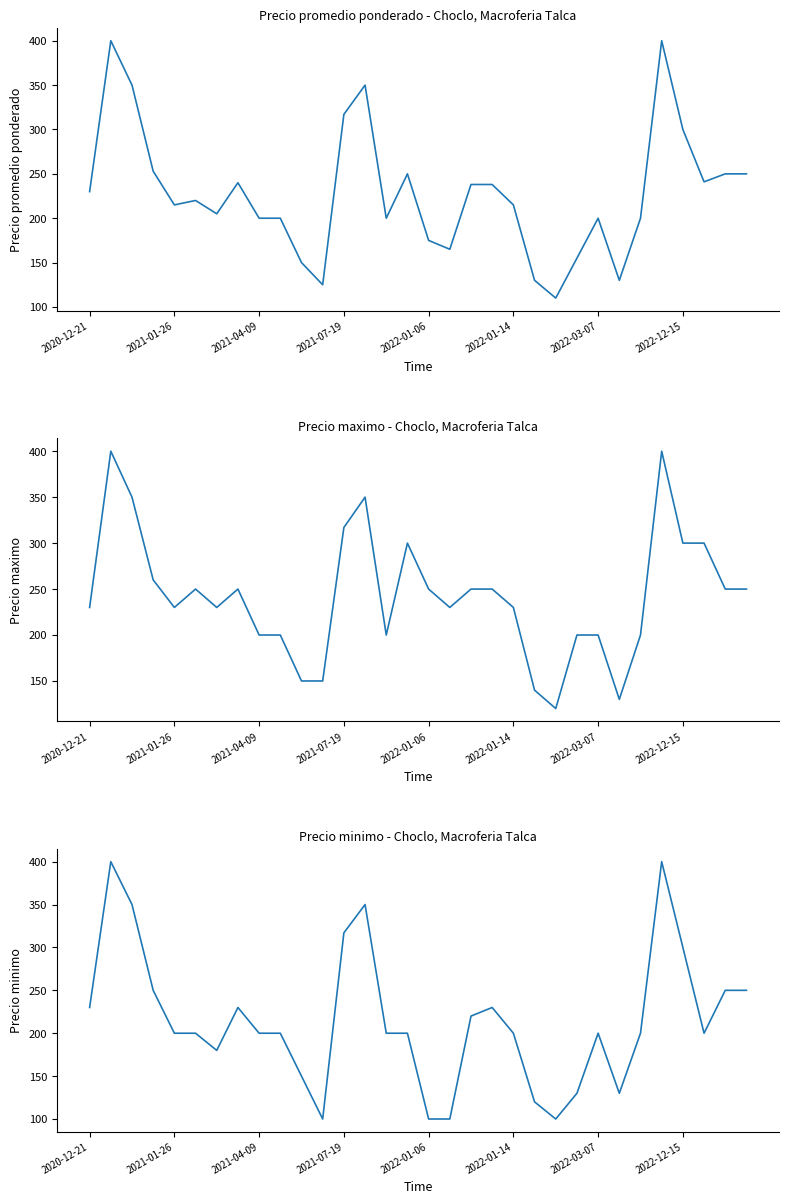

List the series in order of their peak value, highest first.

Precio promedio ponderado, Precio maximo, Precio minimo